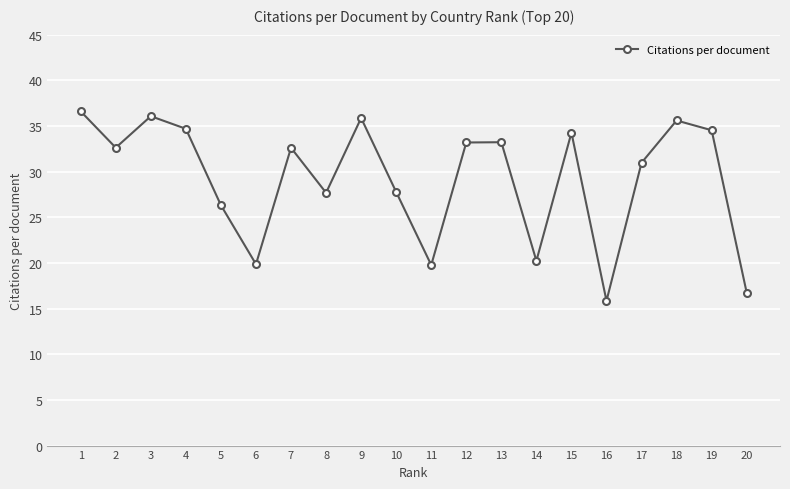

What is the ratio of the value at 17 to the value at 3?

0.9